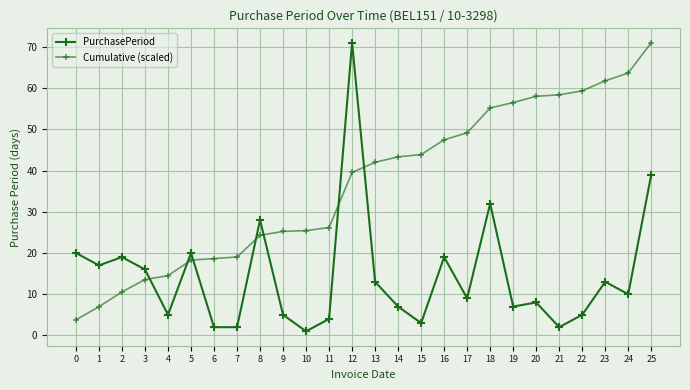

Does the chart have visible grid lines?

Yes